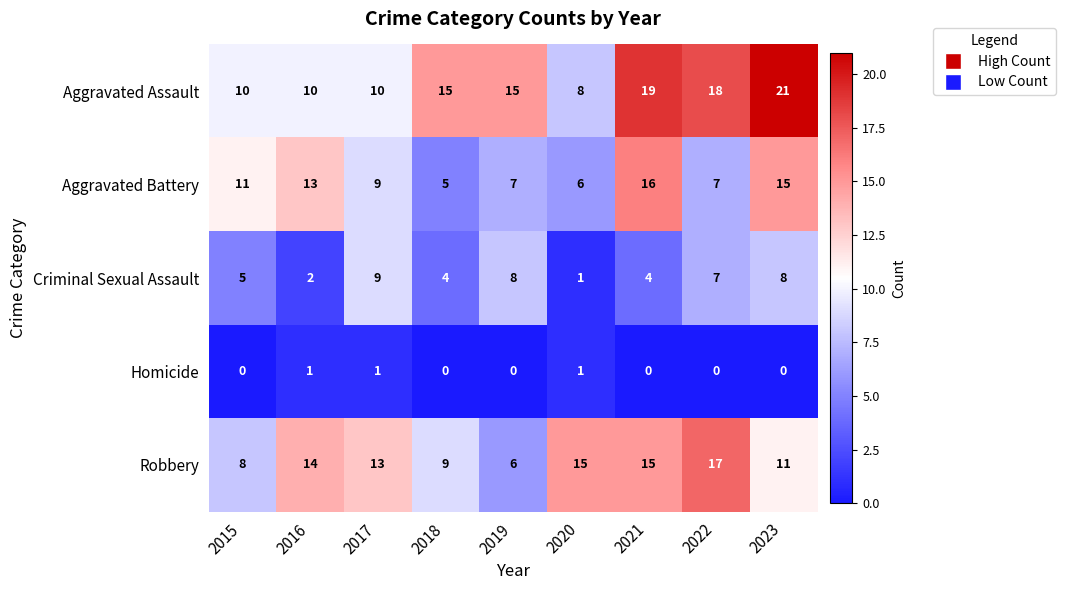

Count the number of data series in this chart.

5